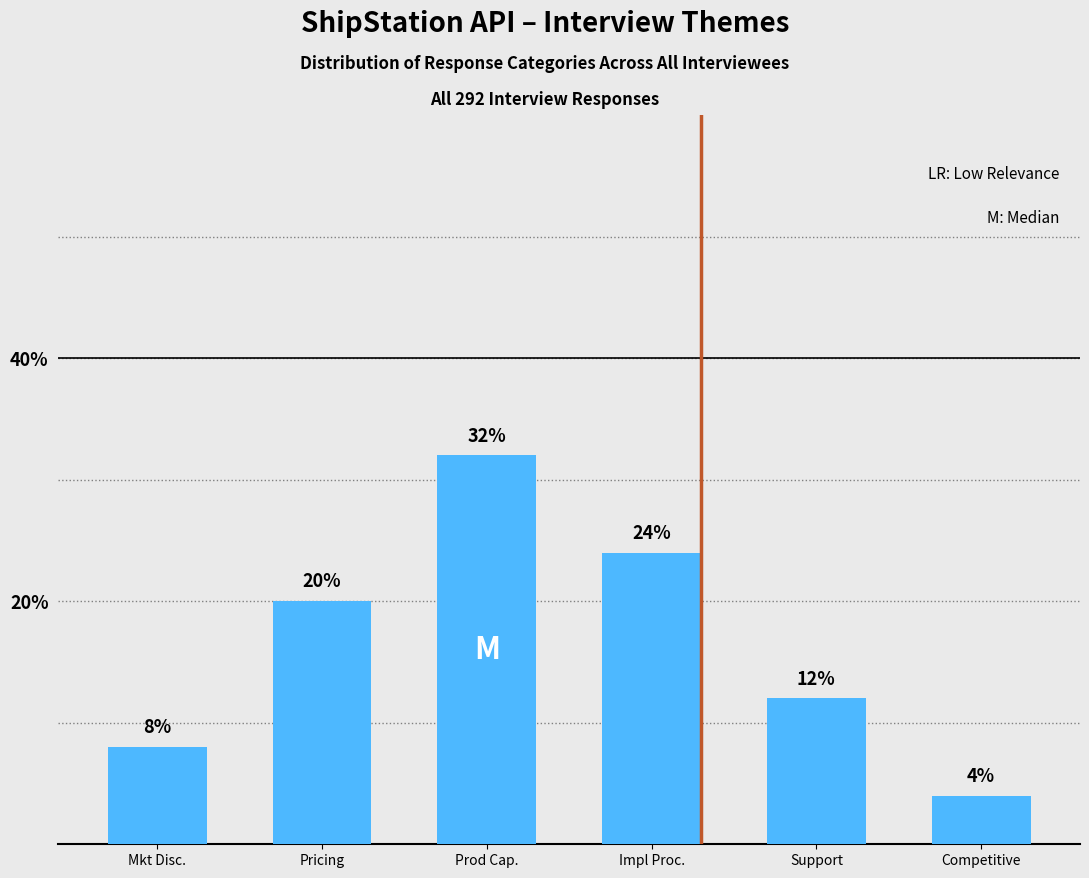

What is the maximum value shown in the chart?

32